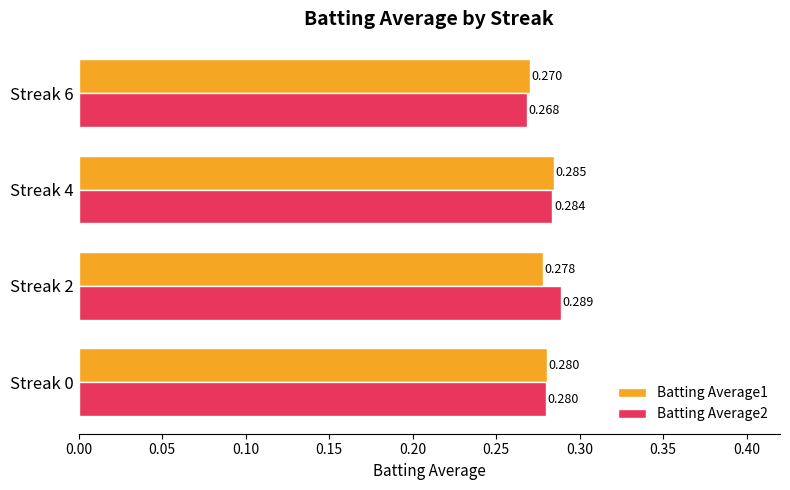

Which series has the largest total across all categories?

Batting Average2